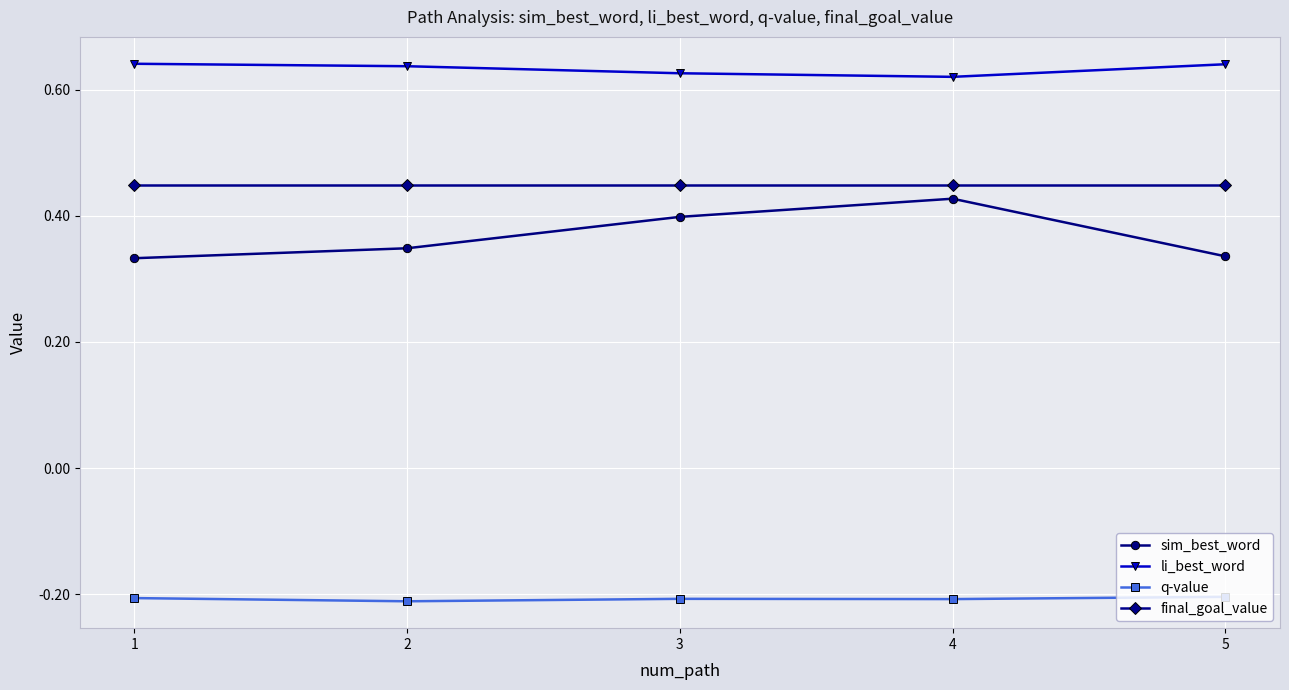

List the series in order of their peak value, highest first.

li_best_word, final_goal_value, sim_best_word, q-value